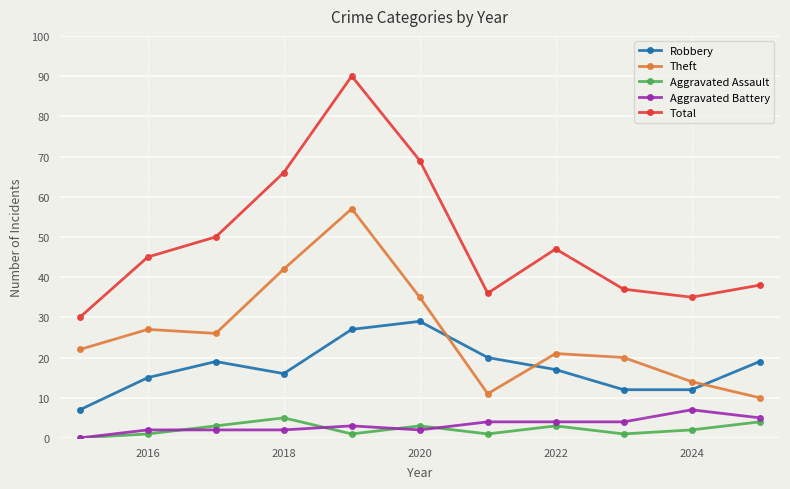

Which series has the widest spread of values?

Total